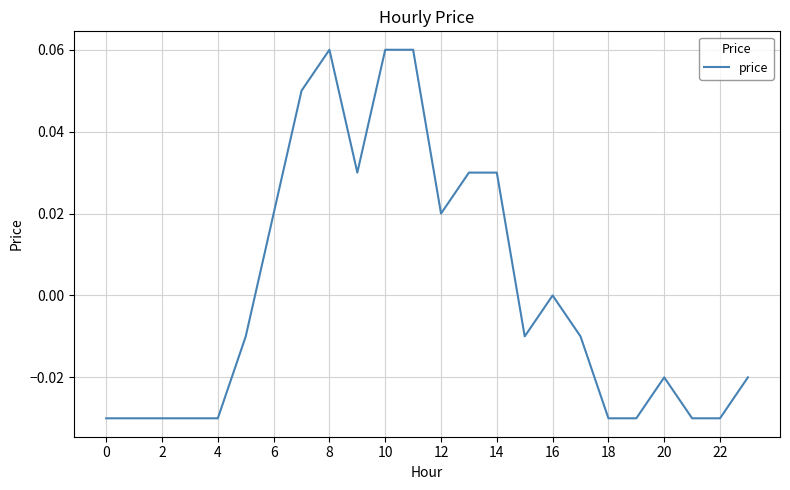

True or false: the data shows 0.1 at 16.

False